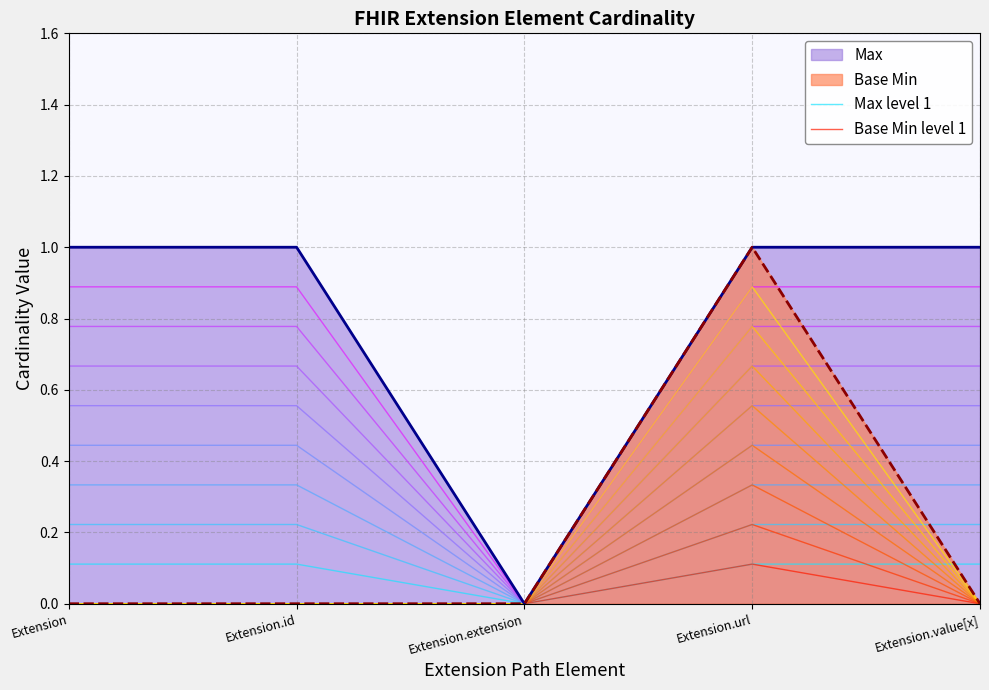

How many values in Max level 1 are above zero?

4